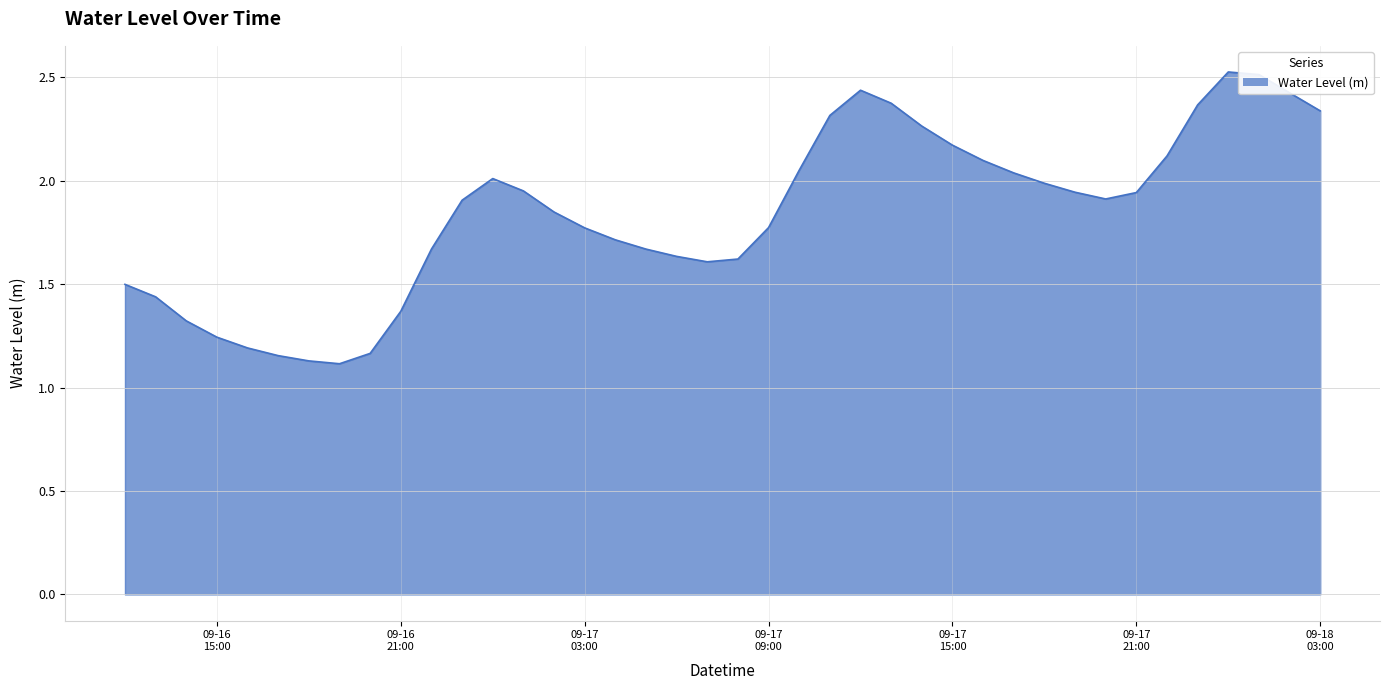

Does the chart have visible grid lines?

Yes